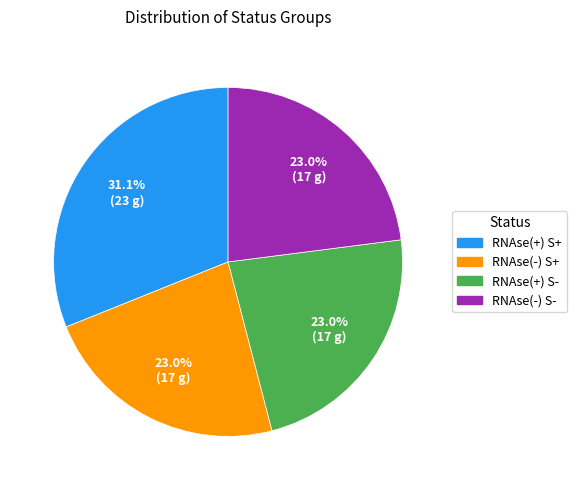

Is there any slice that represents more than half of the pie?

No